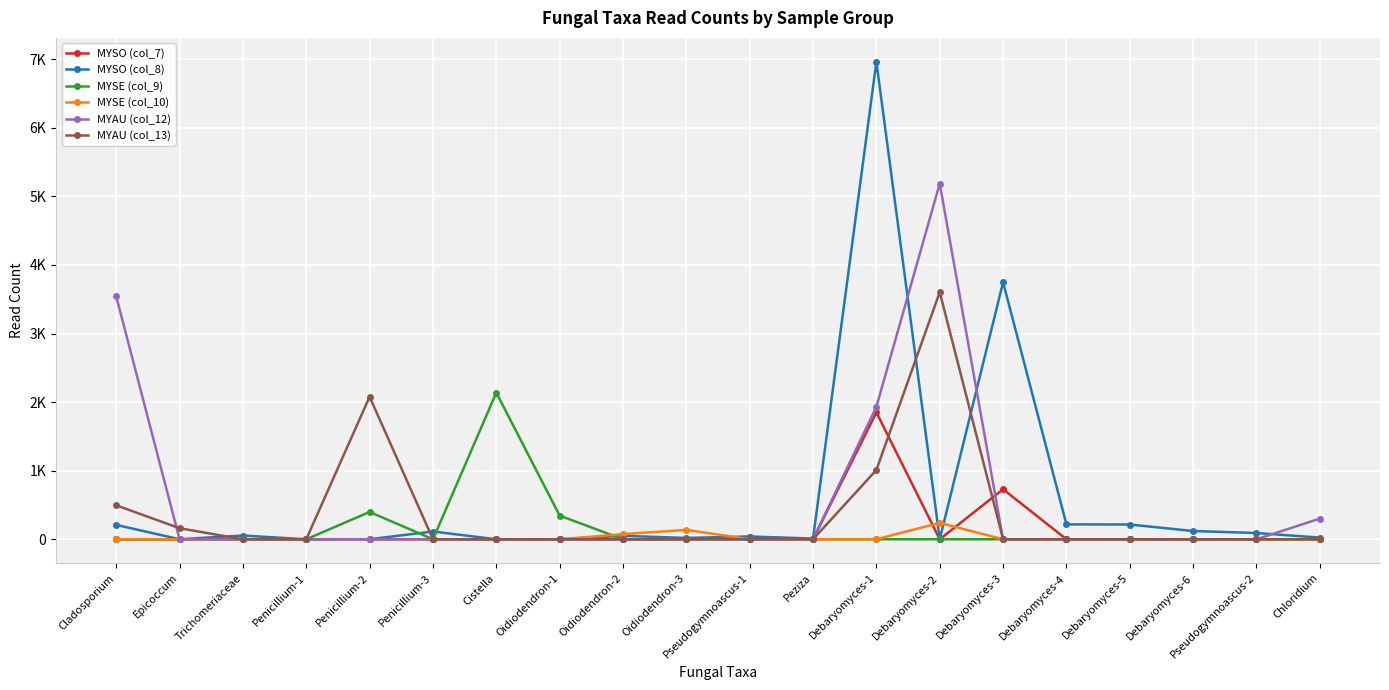

True or false: MYSO (col_7) and MYSE (col_9) intersect in this chart.

False